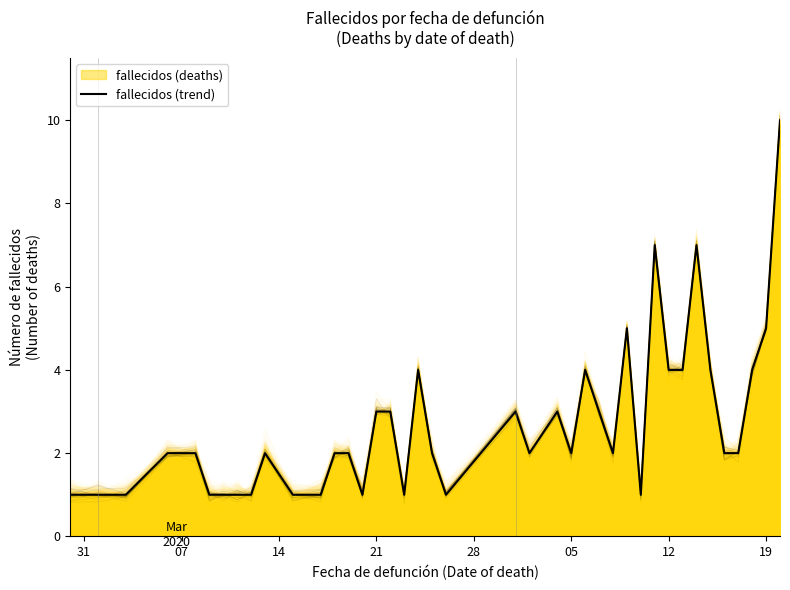

What is the difference between the second highest and minimum values?

6